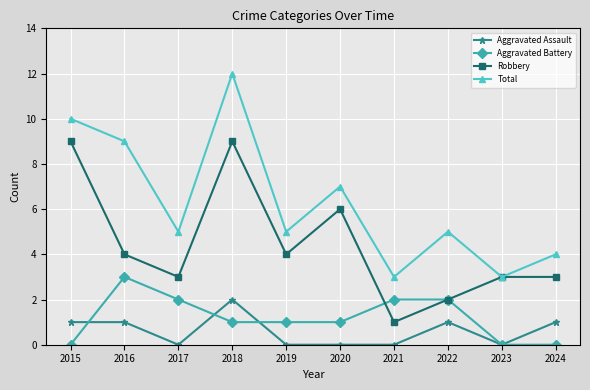

The Aggravated Battery series shows 2 at 2017. True or false?

True